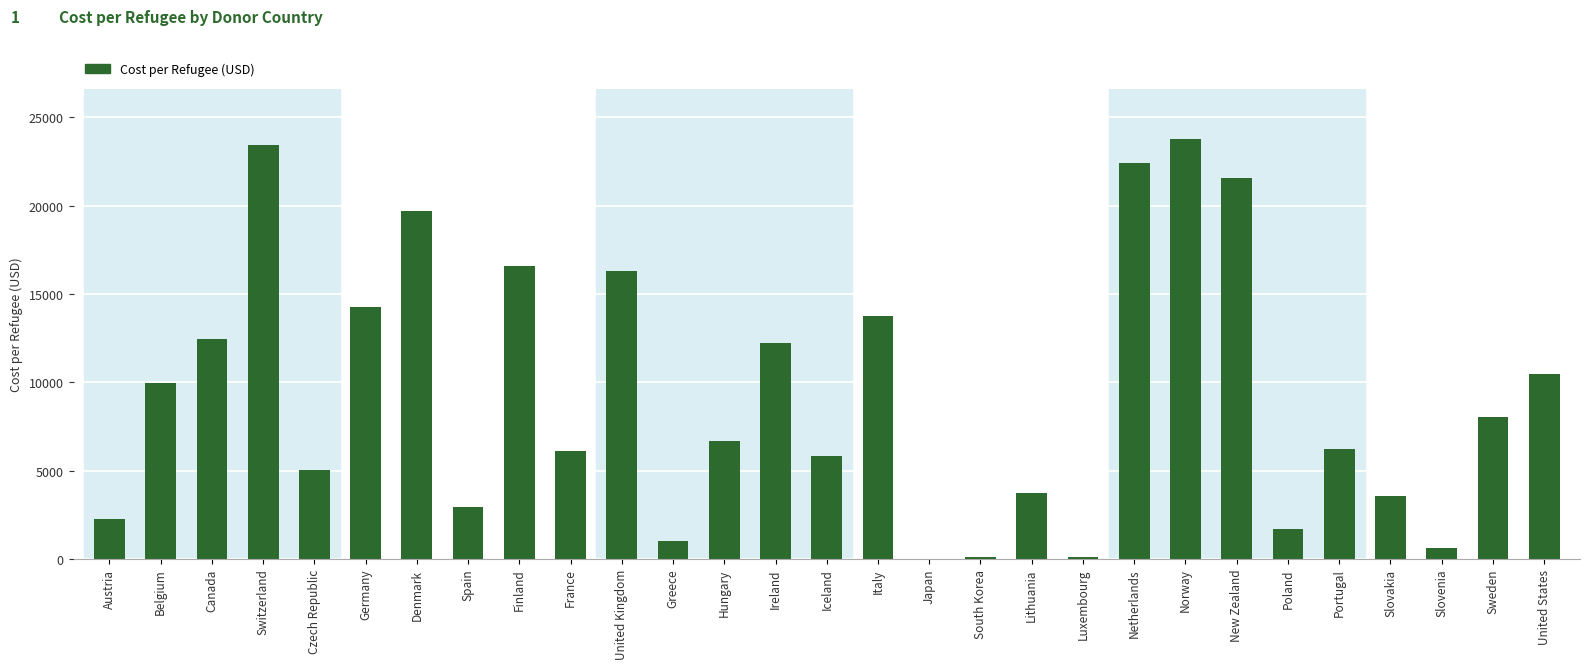

The chart shows a value of 6023.6 at Slovakia. True or false?

False